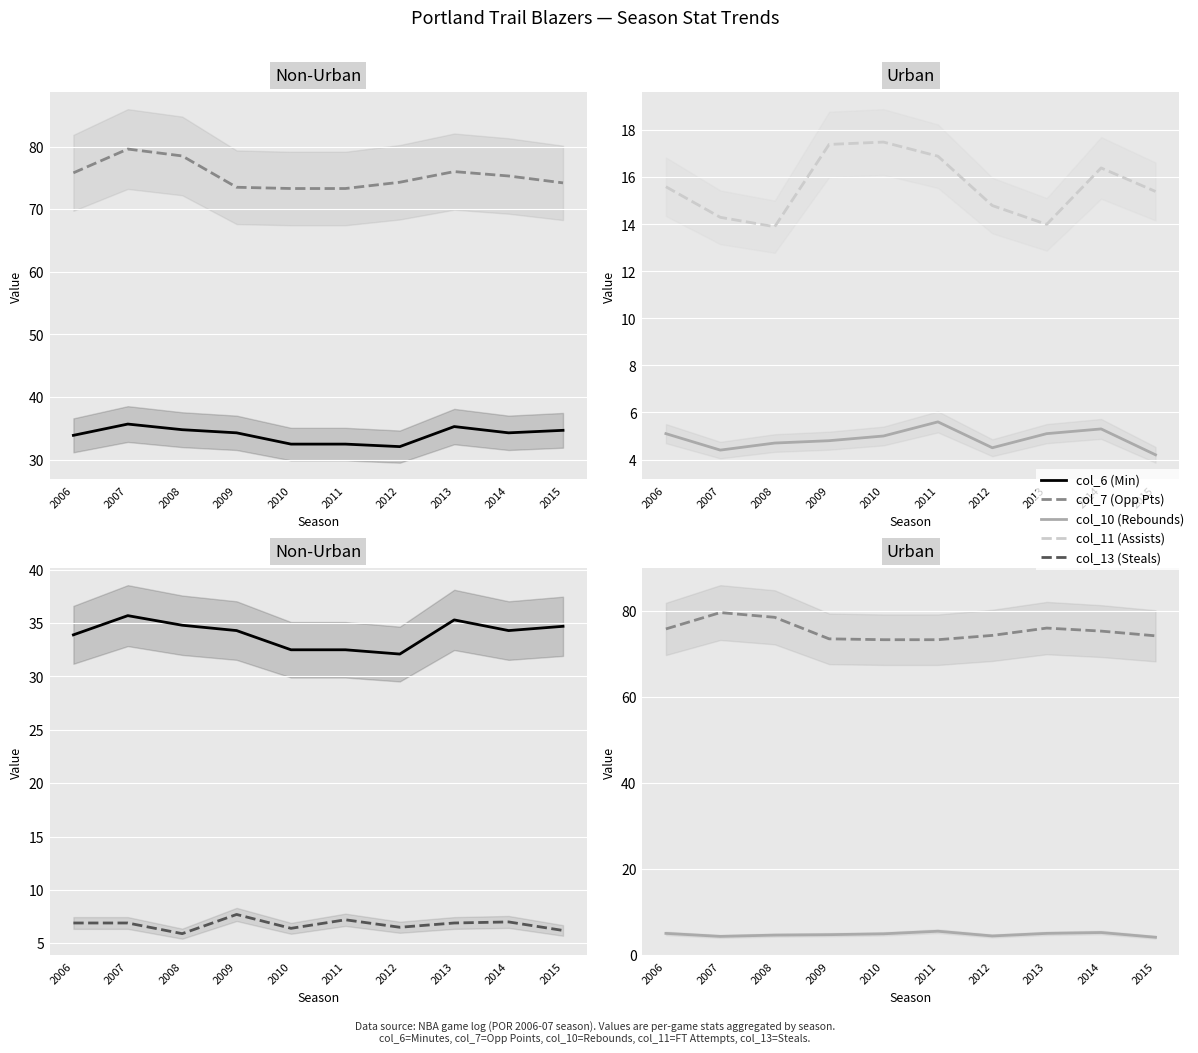

Which series has the largest total across all categories?

col_7 (Opp Pts)